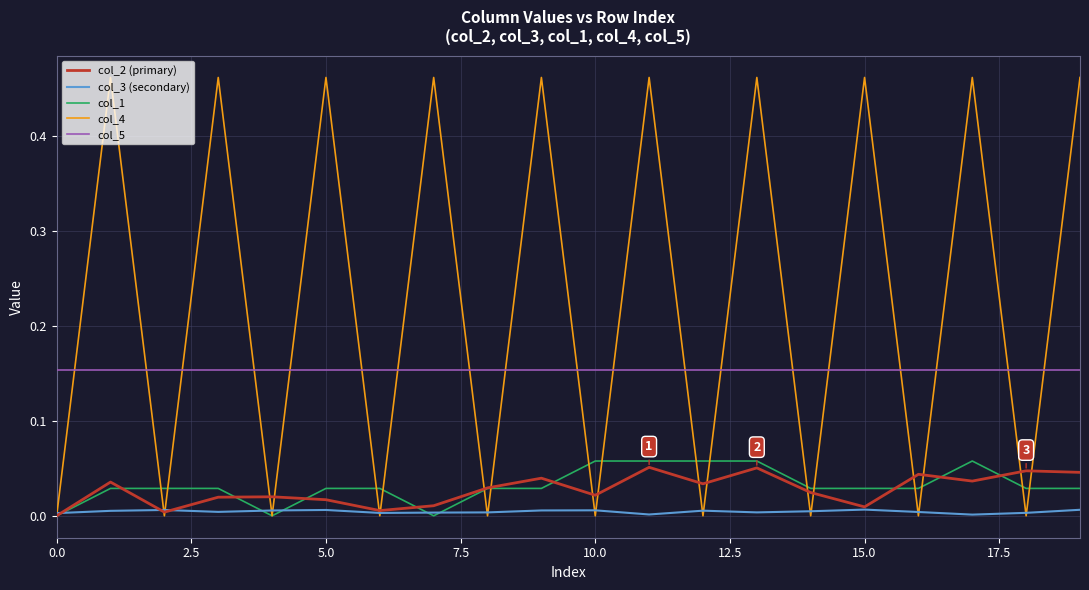

True or false: col_5 and col_2 (primary) intersect in this chart.

False